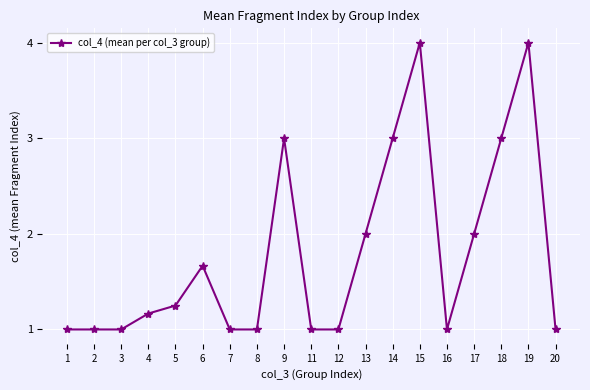

The value at 20 is 1.0. True or false?

True